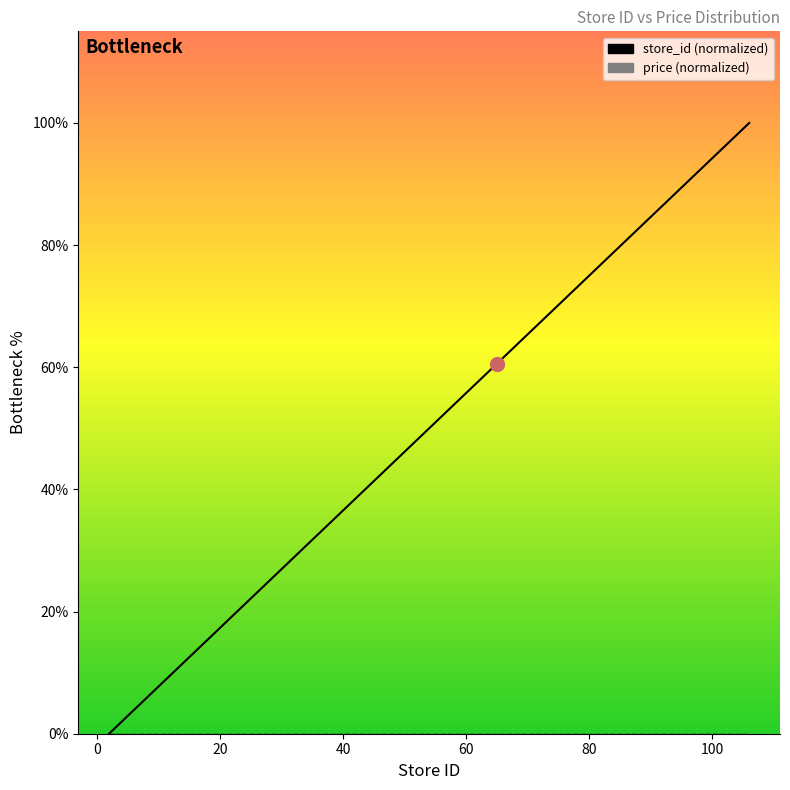

True or false: price (normalized) has more than 0 points higher than both neighbors.

False